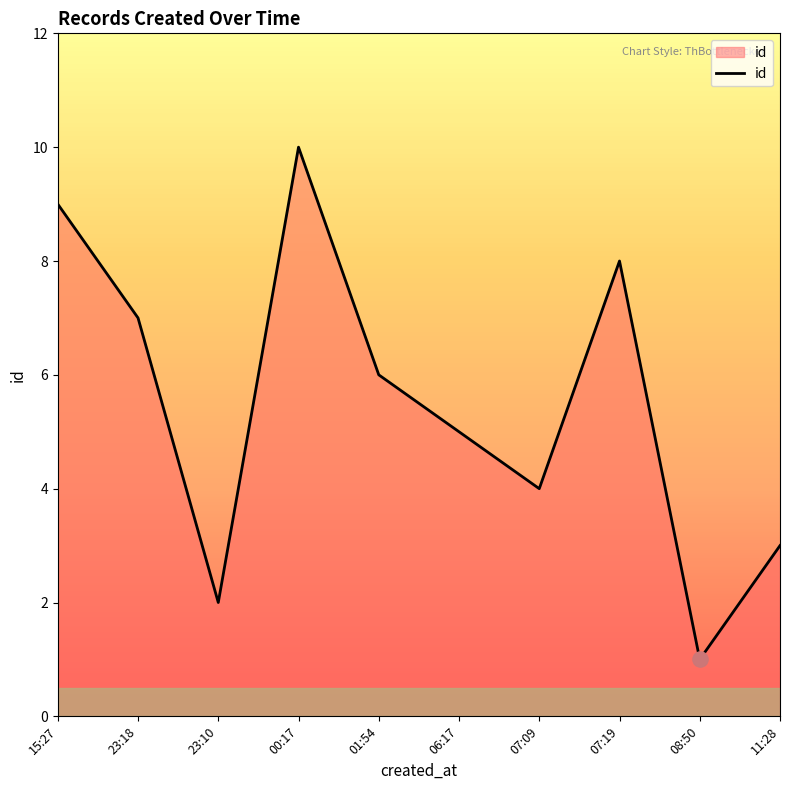

What is the ratio of the value at 07:19 to the value at 23:10?

4.0